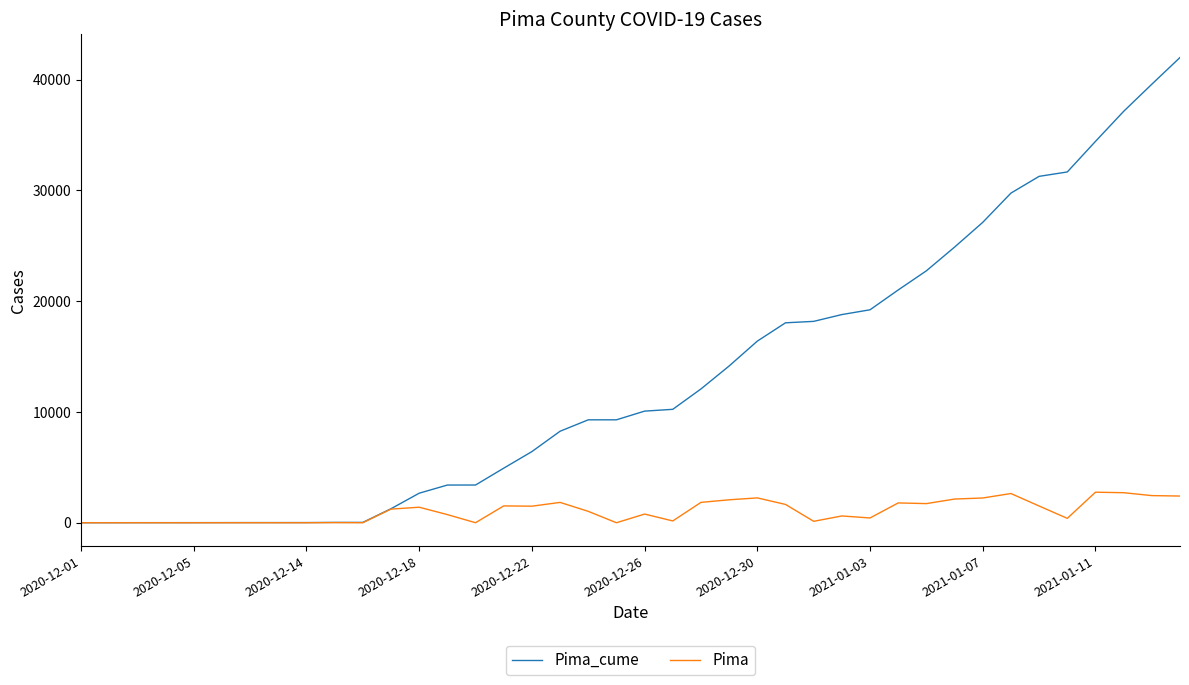

Which series has the largest total across all categories?

Pima_cume